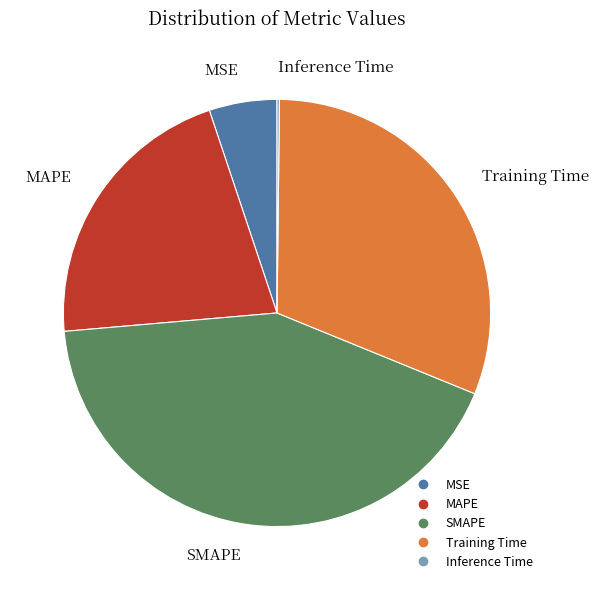

What is the ratio of the value at Training Time to the value at MAPE?

1.5